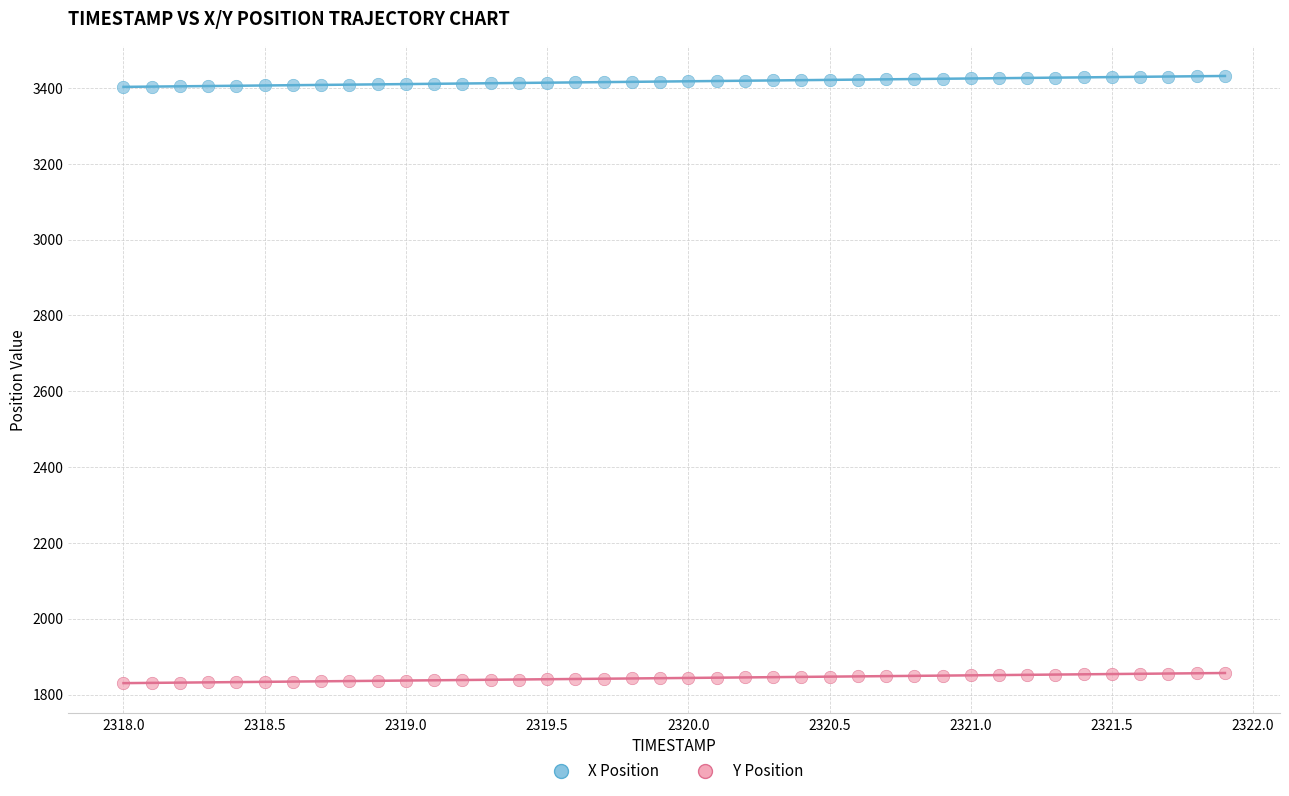

Across all data points, what is the range of X values (max minus min)?

3.9